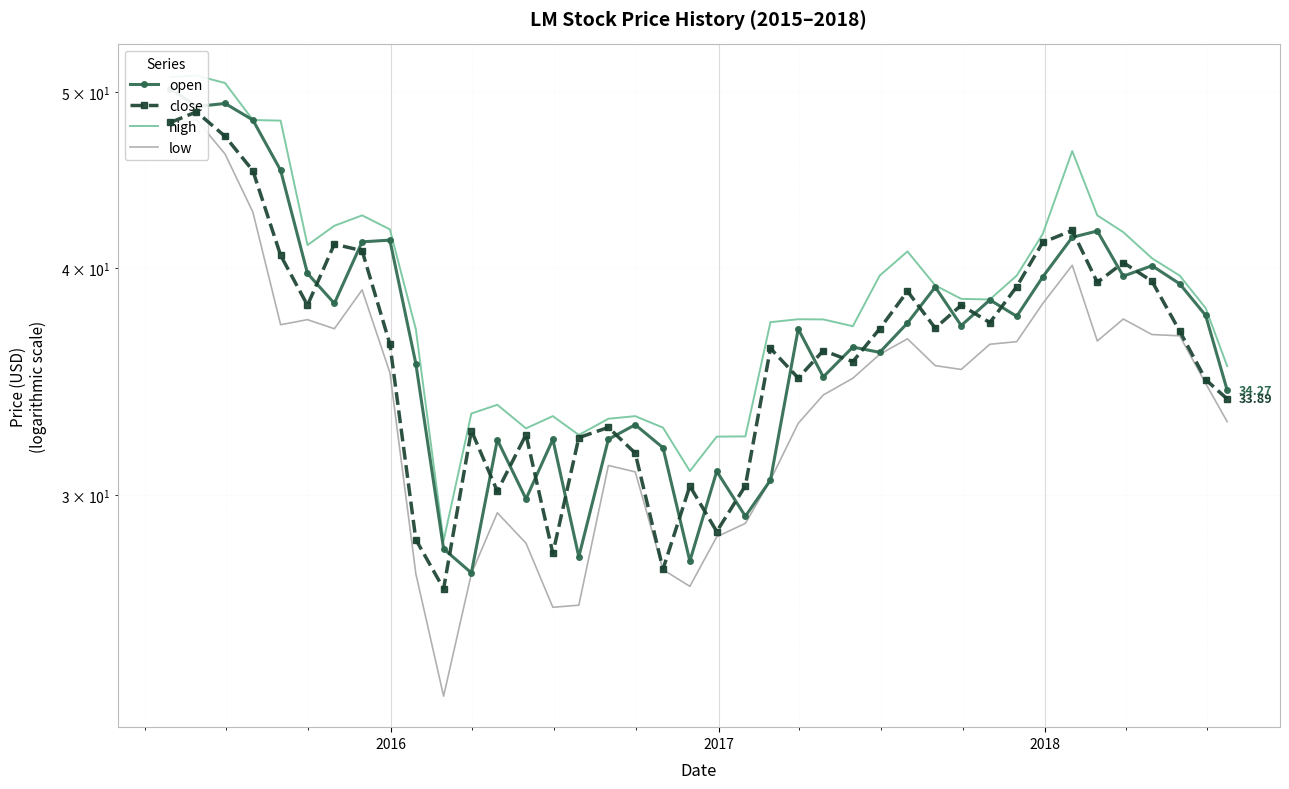

What is the difference between the maximum and minimum values in the high series?

22.7